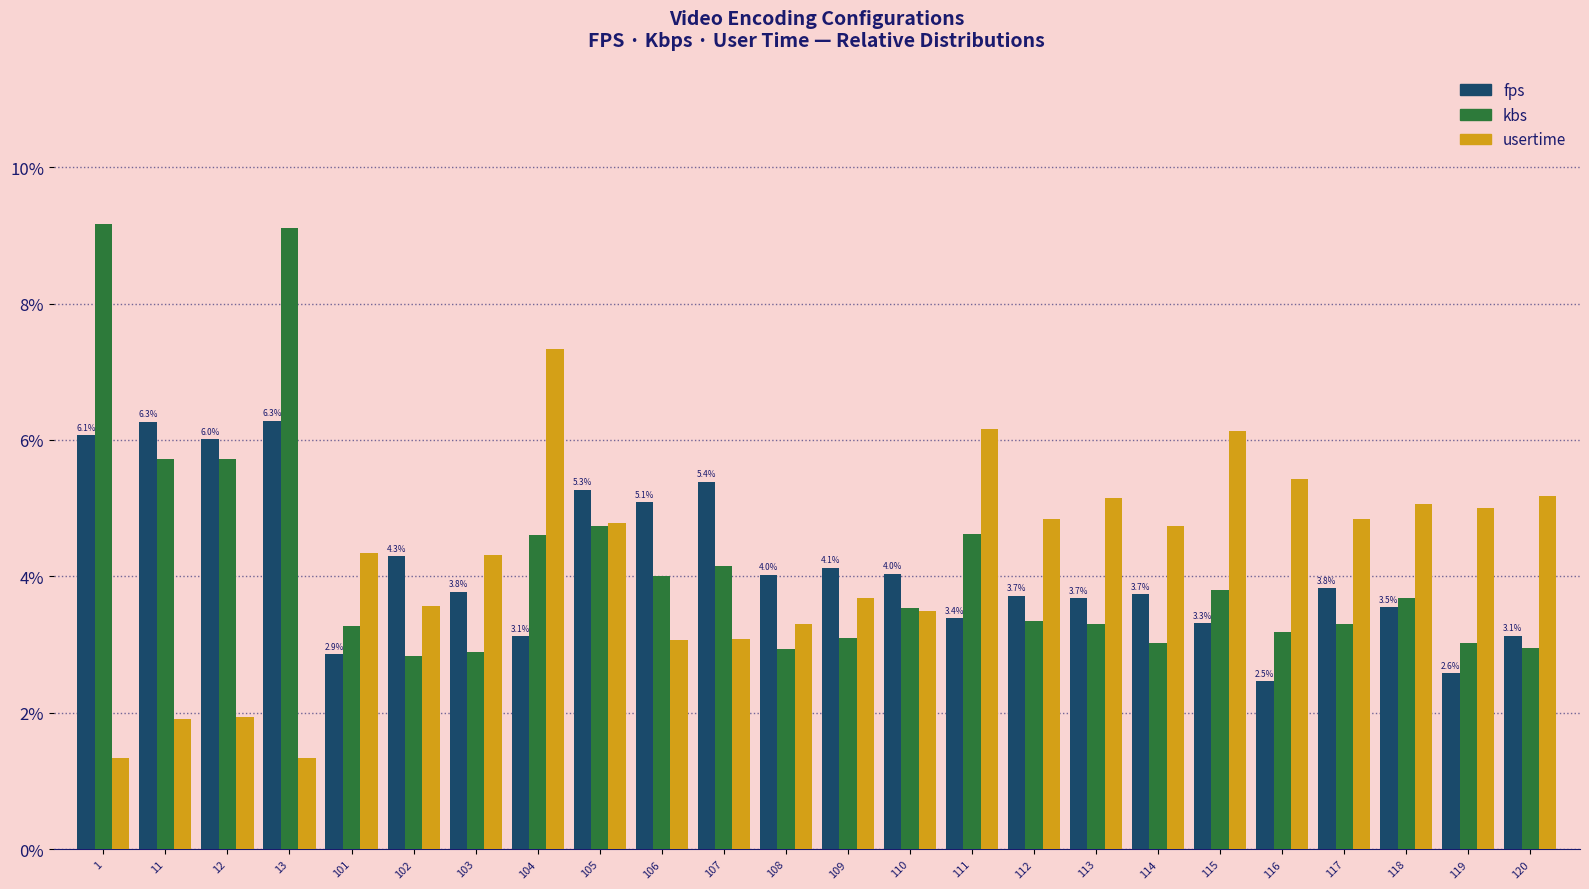

What are all the series names shown in the legend?

fps, kbs, usertime